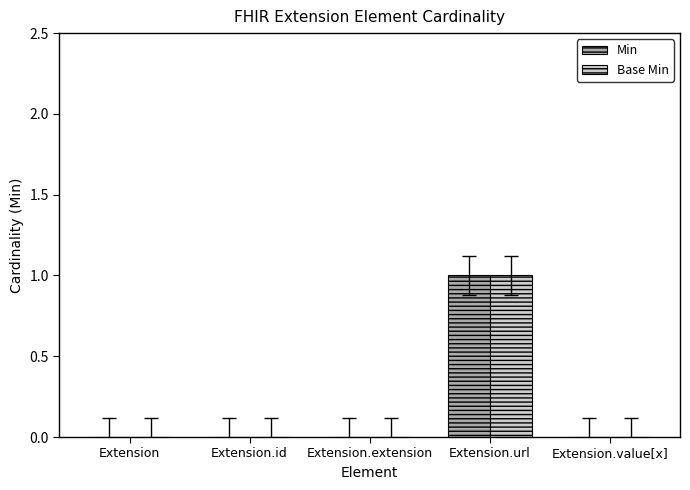

True or false: Base Min has a value of 0 at Extension.

True